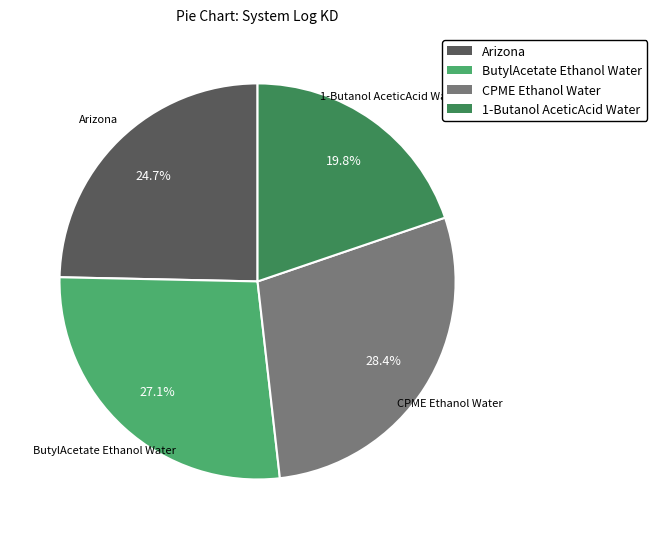

Between CPME Ethanol Water and Arizona, which is larger?

CPME Ethanol Water